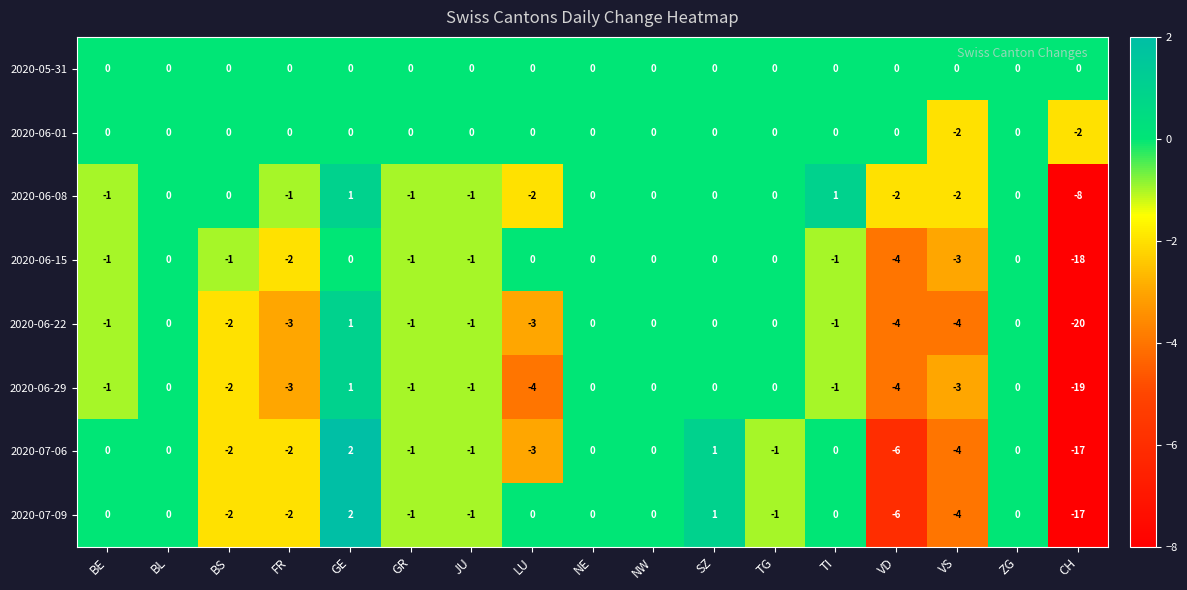

True or false: 2020-06-29 has a value of 0 at NE.

True